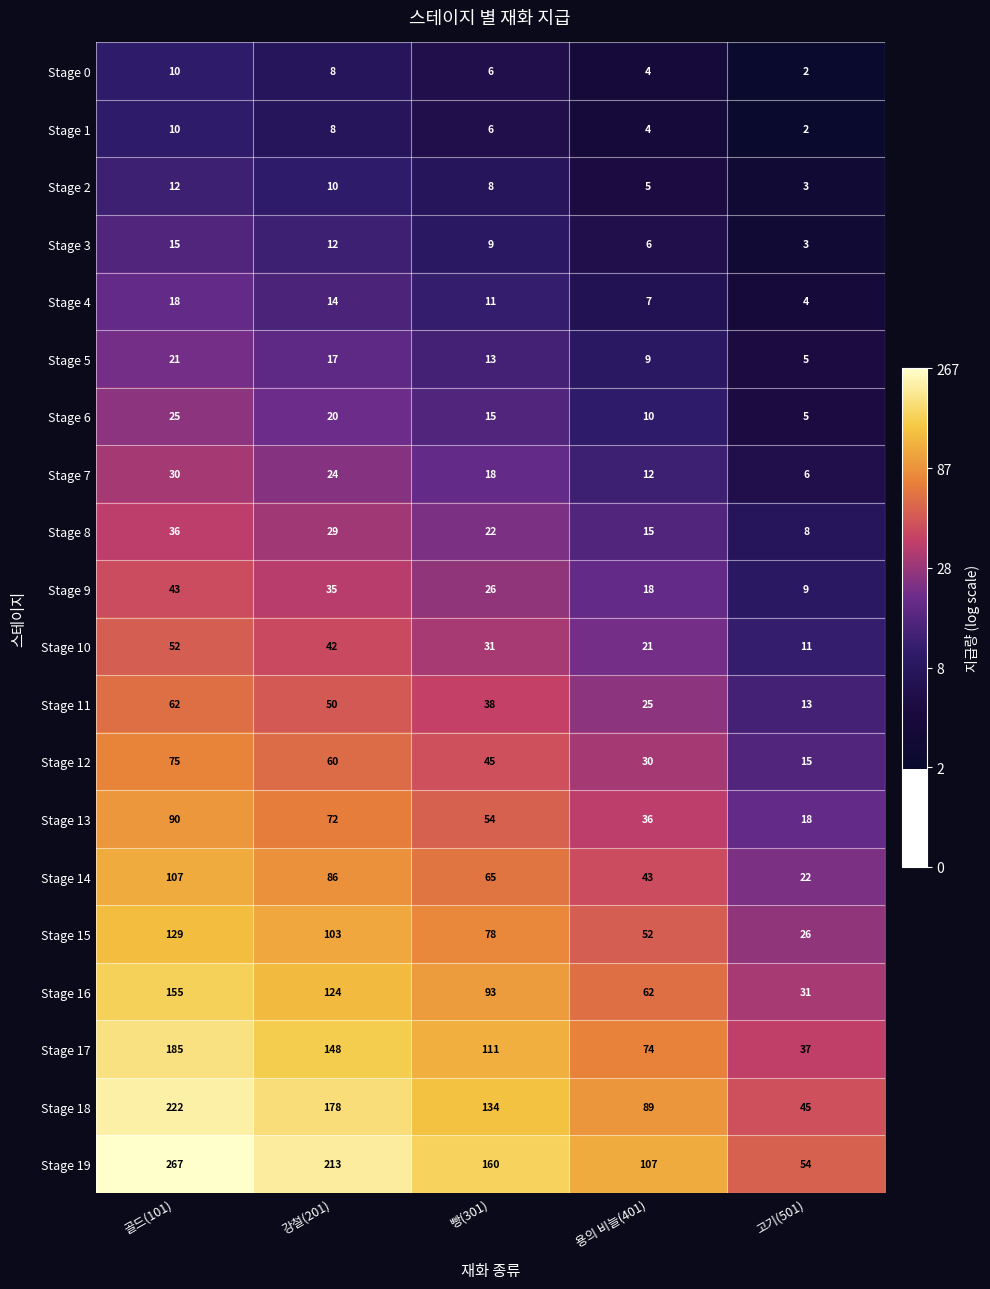

Which series has the widest spread of values?

Stage 19